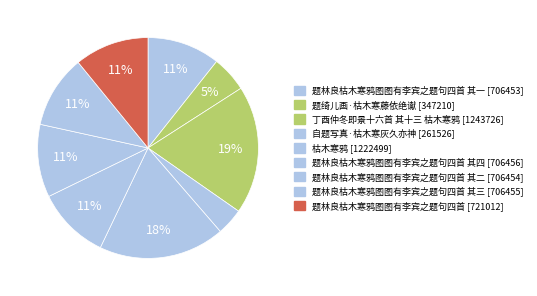

How many segments does this pie chart have?

9